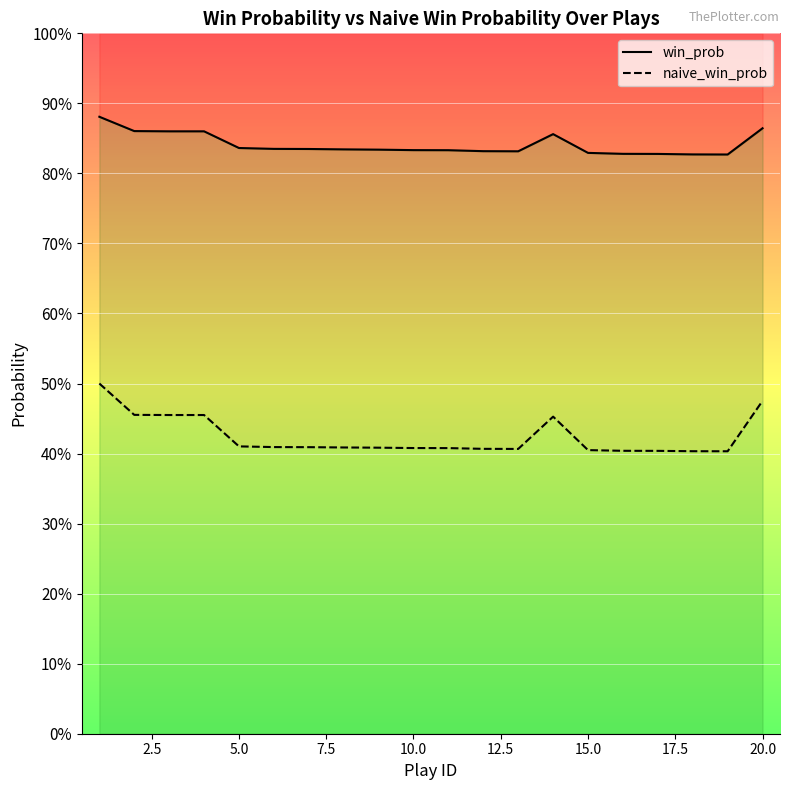

In win_prob, how many points are higher than both neighbors (excluding endpoints)?

1